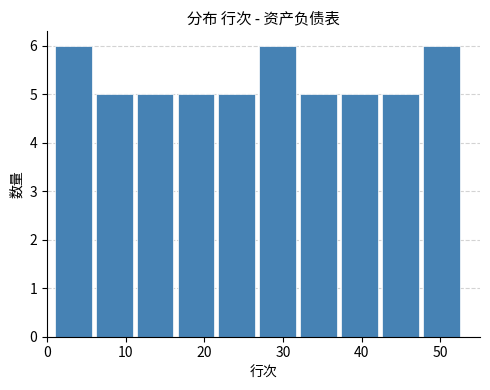

What is the height of the bar covering 42.6 to 47.8 on the x-axis? Neither the bar edges nor the heights are printed on the chart, so give them approximately, as read against the axes.

5